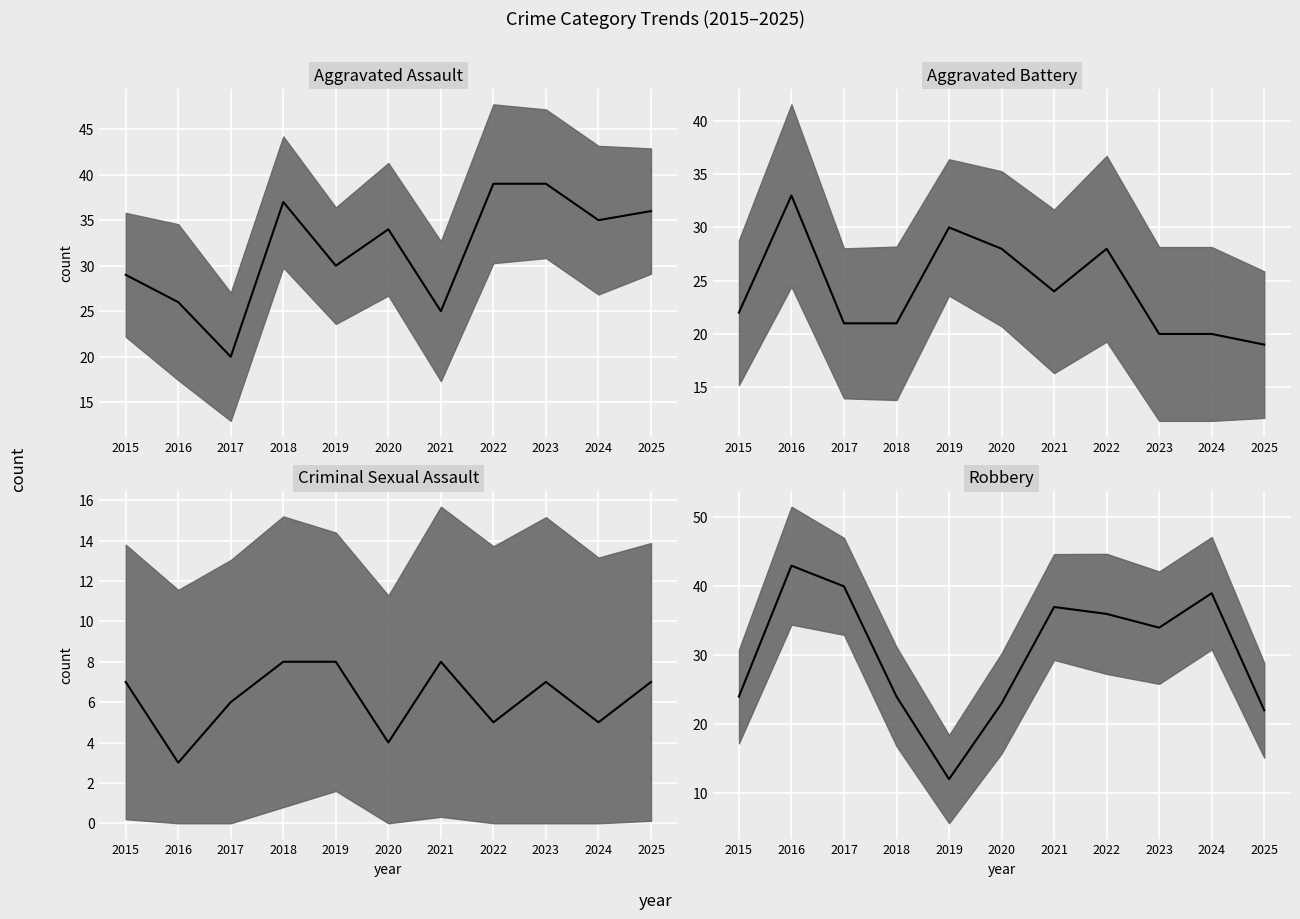

Which series changed the most between 2021 and 2023?

Aggravated Assault median